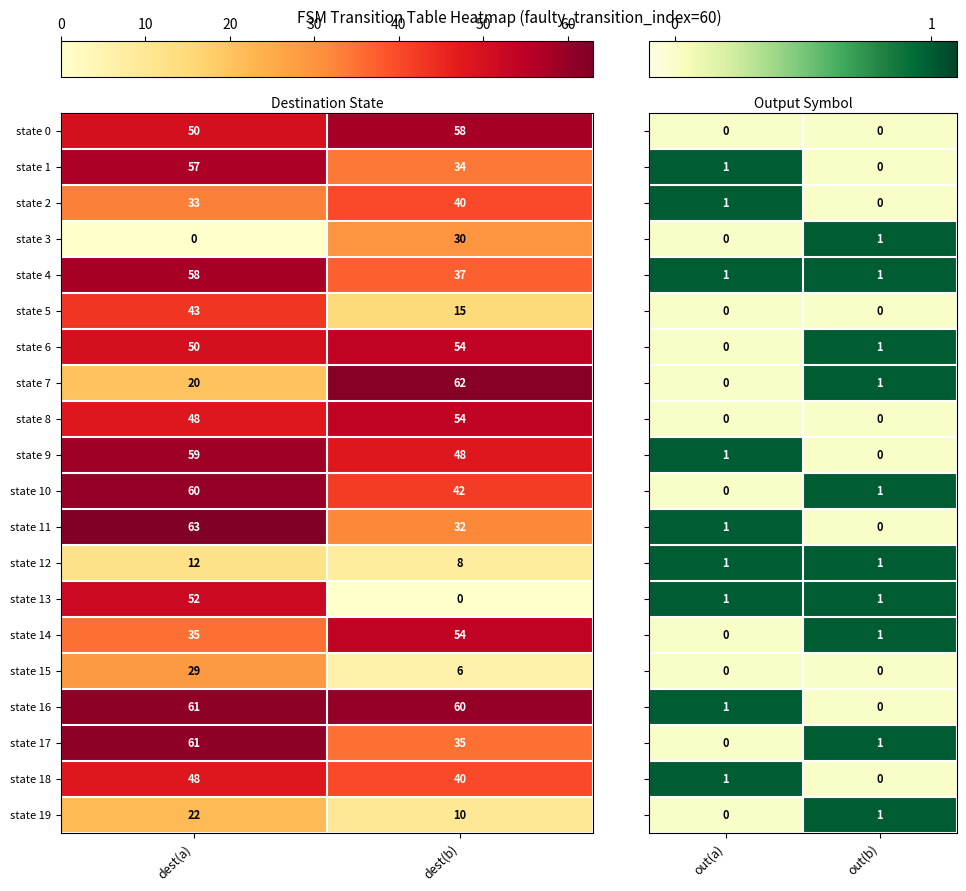

At which label is state 11 closest to 47?

dest(b)